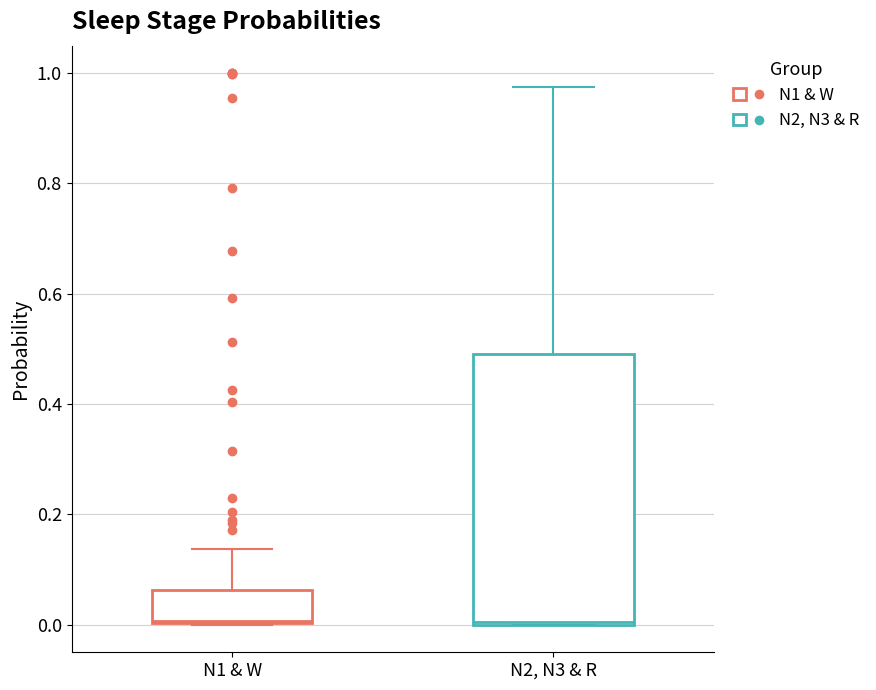

Reading left to right, transcribe this box plot: for each box, give where its median line is, the range the box spans, and where its two whiskers end, as read against the y-axis. The values are not printed on the chart, so give them approximately, as read against the axis.

N1 & W: median 0.00, box 0.00 to 0.06, whiskers 0.00 to 0.14
N2, N3 & R: median 0.00, box 0.00 to 0.50, whiskers 0.00 to 0.98